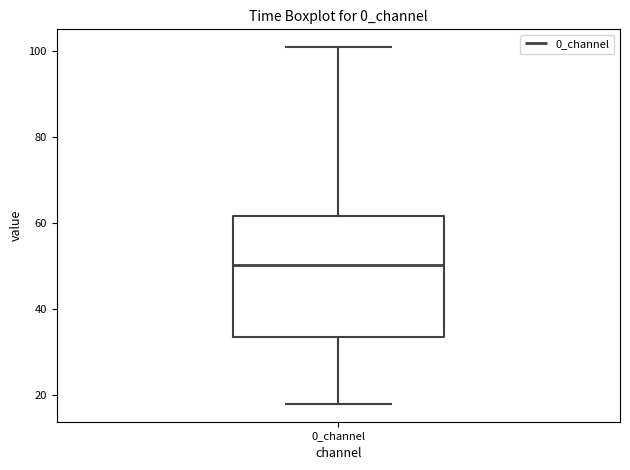

Where does the median line of the box for 0_channel sit on the y-axis? The values are not printed on the chart, so give them approximately, as read against the axis.

50